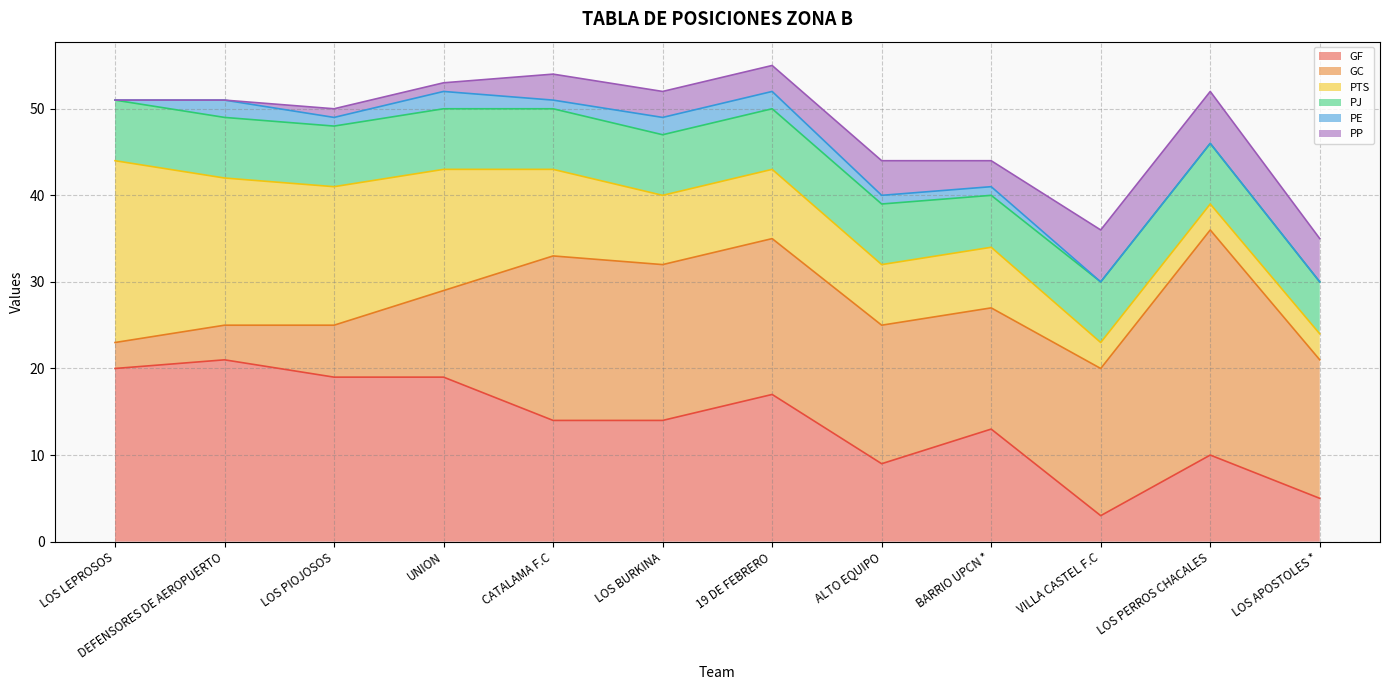

Reading right to left, what are all the values shown in this chart?

GF: 5	10	3	13	9	17	14	14	19	19	21	20
GC: 16	26	17	14	16	18	18	19	10	6	4	3
PTS: 3	3	3	7	7	8	8	10	14	16	17	21
PJ: 6	7	7	6	7	7	7	7	7	7	7	7
PE: 0	0	0	1	1	2	2	1	2	1	2	0
PP: 5	6	6	3	4	3	3	3	1	1	0	0